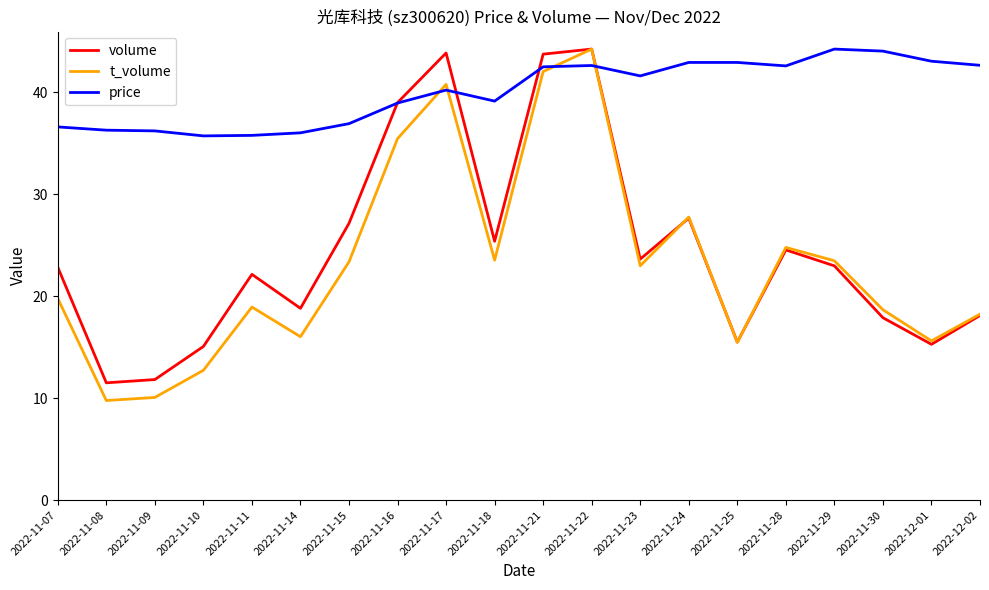

What position from the left is 2022-11-24?

14